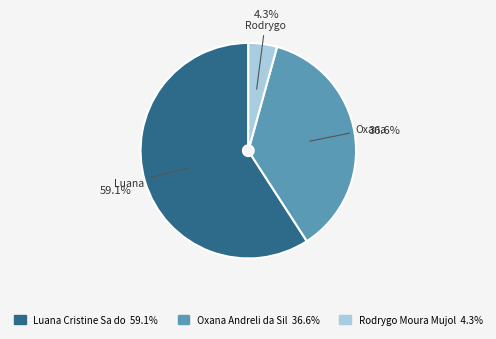

Does any single category account for the majority?

Yes